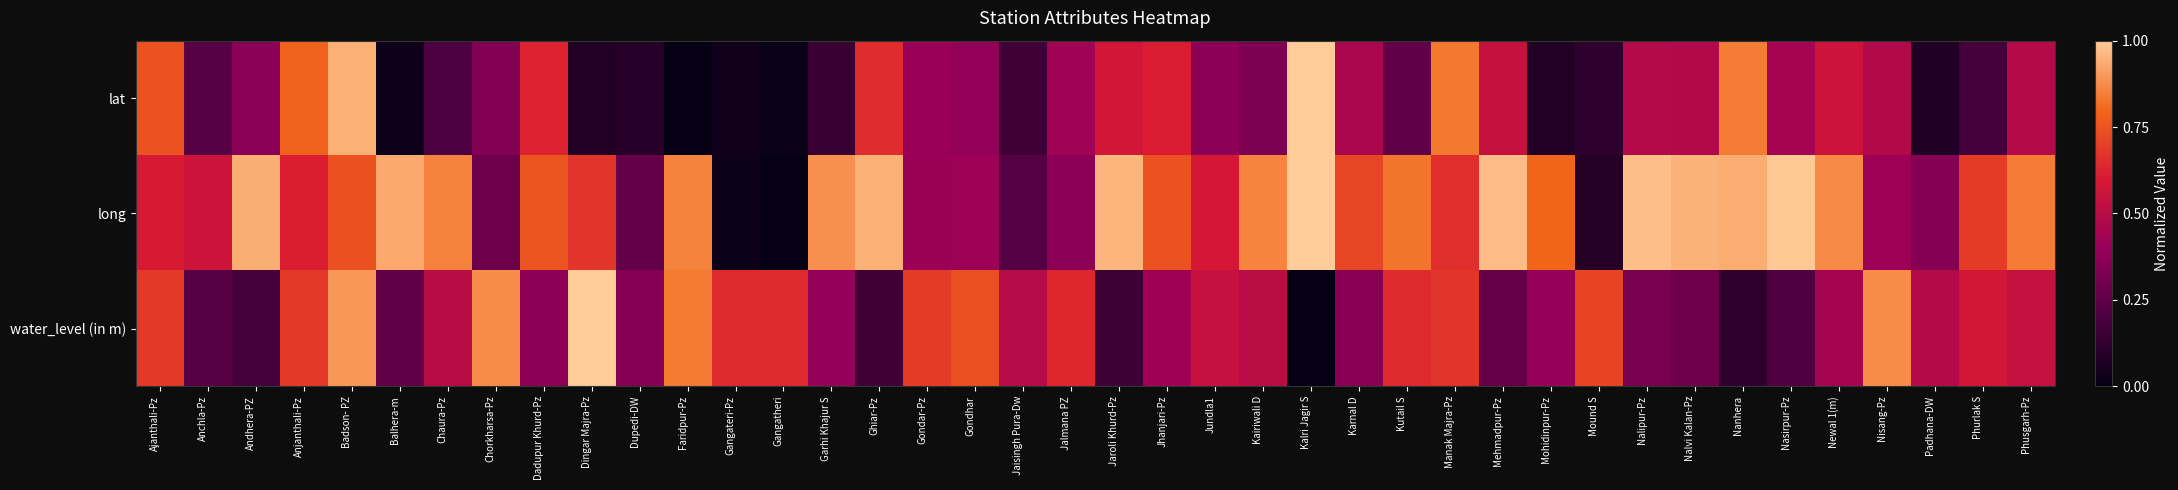

Reading right to left, what are all the values shown in this chart?

lat: Phusgarh-Pz=0.5	Phurlak S=0.2	Padhana-DW=0.1	Nisang-Pz=0.5	Newal 1(m)=0.6	Nasirpur-Pz=0.4	Nanhera=0.8	Nalvi Kalan-Pz=0.5	Nalipur-Pz=0.5	Mound S=0.1	Mohidinpur-Pz=0.1	Mehmadpur-Pz=0.5	Manak Majra-Pz=0.8	Kutail S=0.3	Karnal D=0.5	Kalri Jagir S=1.0	Kairiwali D=0.3	Jundla1=0.4	Jhanjari-Pz=0.6	Jaroli Khurd-Pz=0.6	Jalmana PZ=0.4	Jaisingh Pura-Dw=0.2	Gondhar=0.4	Gondar-Pz=0.4	Ghiar-Pz=0.7	Garhi Khajur S=0.1	Gangatheri=0.0	Gangateri-Pz=0.0	Faridpur-Pz=0.0	Dupedi-DW=0.1	Dingar Majra-Pz=0.1	Dadupur Khurd-Pz=0.6	Chorkharsa-Pz=0.3	Chaura-Pz=0.2	Balhera-m=0.0	Badson- PZ=0.9	Anjanthali-Pz=0.8	Andhera-PZ=0.4	Anchla-Pz=0.2	Ajanthali-Pz=0.7
long: Phusgarh-Pz=0.8	Phurlak S=0.7	Padhana-DW=0.3	Nisang-Pz=0.4	Newal 1(m)=0.9	Nasirpur-Pz=1.0	Nanhera=0.9	Nalvi Kalan-Pz=0.9	Nalipur-Pz=1.0	Mound S=0.1	Mohidinpur-Pz=0.8	Mehmadpur-Pz=1.0	Manak Majra-Pz=0.7	Kutail S=0.8	Karnal D=0.7	Kalri Jagir S=1.0	Kairiwali D=0.9	Jundla1=0.6	Jhanjari-Pz=0.7	Jaroli Khurd-Pz=1.0	Jalmana PZ=0.4	Jaisingh Pura-Dw=0.2	Gondhar=0.4	Gondar-Pz=0.4	Ghiar-Pz=0.9	Garhi Khajur S=0.9	Gangatheri=0.0	Gangateri-Pz=0.0	Faridpur-Pz=0.9	Dupedi-DW=0.3	Dingar Majra-Pz=0.7	Dadupur Khurd-Pz=0.8	Chorkharsa-Pz=0.3	Chaura-Pz=0.9	Balhera-m=0.9	Badson- PZ=0.7	Anjanthali-Pz=0.6	Andhera-PZ=0.9	Anchla-Pz=0.6	Ajanthali-Pz=0.6
water_level (in m): Phusgarh-Pz=0.5	Phurlak S=0.6	Padhana-DW=0.5	Nisang-Pz=0.9	Newal 1(m)=0.4	Nasirpur-Pz=0.2	Nanhera=0.1	Nalvi Kalan-Pz=0.3	Nalipur-Pz=0.3	Mound S=0.7	Mohidinpur-Pz=0.4	Mehmadpur-Pz=0.3	Manak Majra-Pz=0.7	Kutail S=0.6	Karnal D=0.4	Kalri Jagir S=0.0	Kairiwali D=0.5	Jundla1=0.5	Jhanjari-Pz=0.4	Jaroli Khurd-Pz=0.2	Jalmana PZ=0.6	Jaisingh Pura-Dw=0.5	Gondhar=0.7	Gondar-Pz=0.7	Ghiar-Pz=0.2	Garhi Khajur S=0.4	Gangatheri=0.6	Gangateri-Pz=0.6	Faridpur-Pz=0.8	Dupedi-DW=0.4	Dingar Majra-Pz=1.0	Dadupur Khurd-Pz=0.4	Chorkharsa-Pz=0.9	Chaura-Pz=0.5	Balhera-m=0.3	Badson- PZ=0.9	Anjanthali-Pz=0.7	Andhera-PZ=0.2	Anchla-Pz=0.2	Ajanthali-Pz=0.7